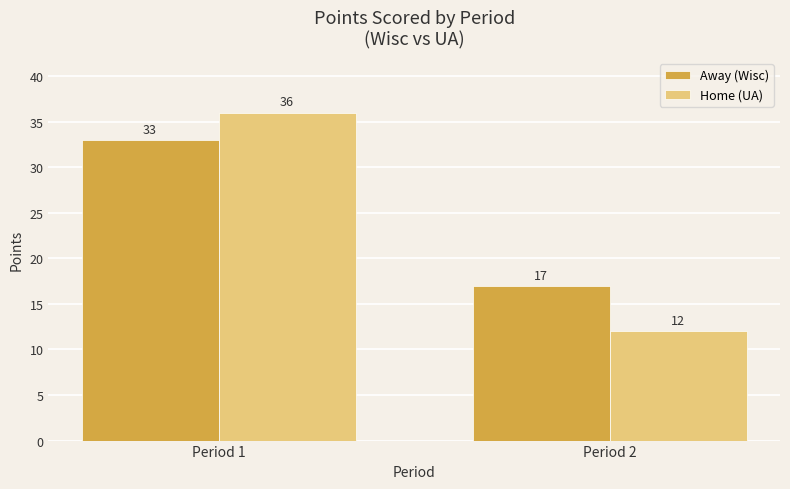

Which category has the lowest value in the Away (Wisc) series?

Period 2